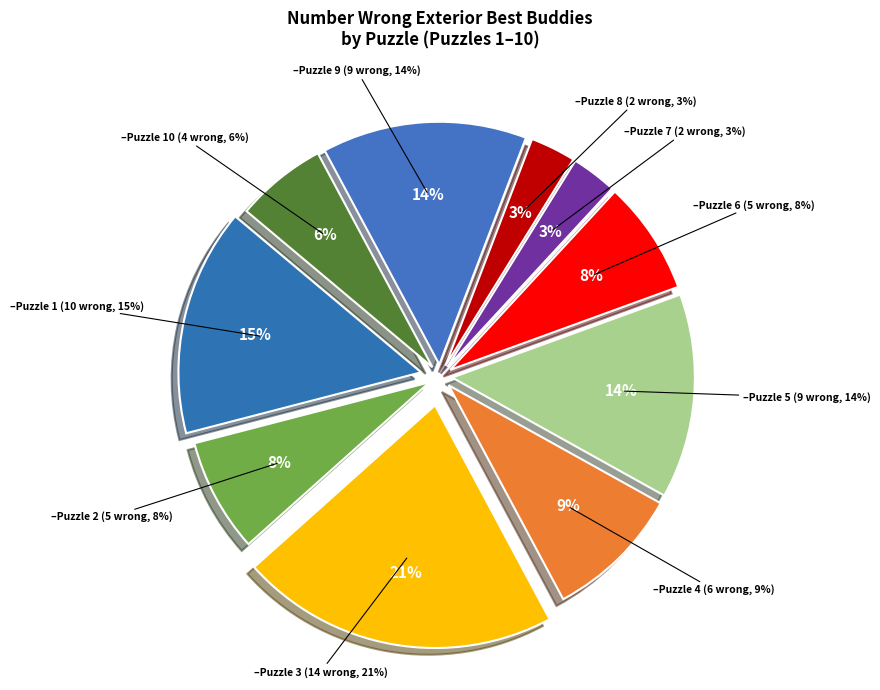

Rank the categories by value from lowest to highest.

Puzzle 7, Puzzle 8, Puzzle 10, Puzzle 2, Puzzle 6, Puzzle 4, Puzzle 5, Puzzle 9, Puzzle 1, Puzzle 3